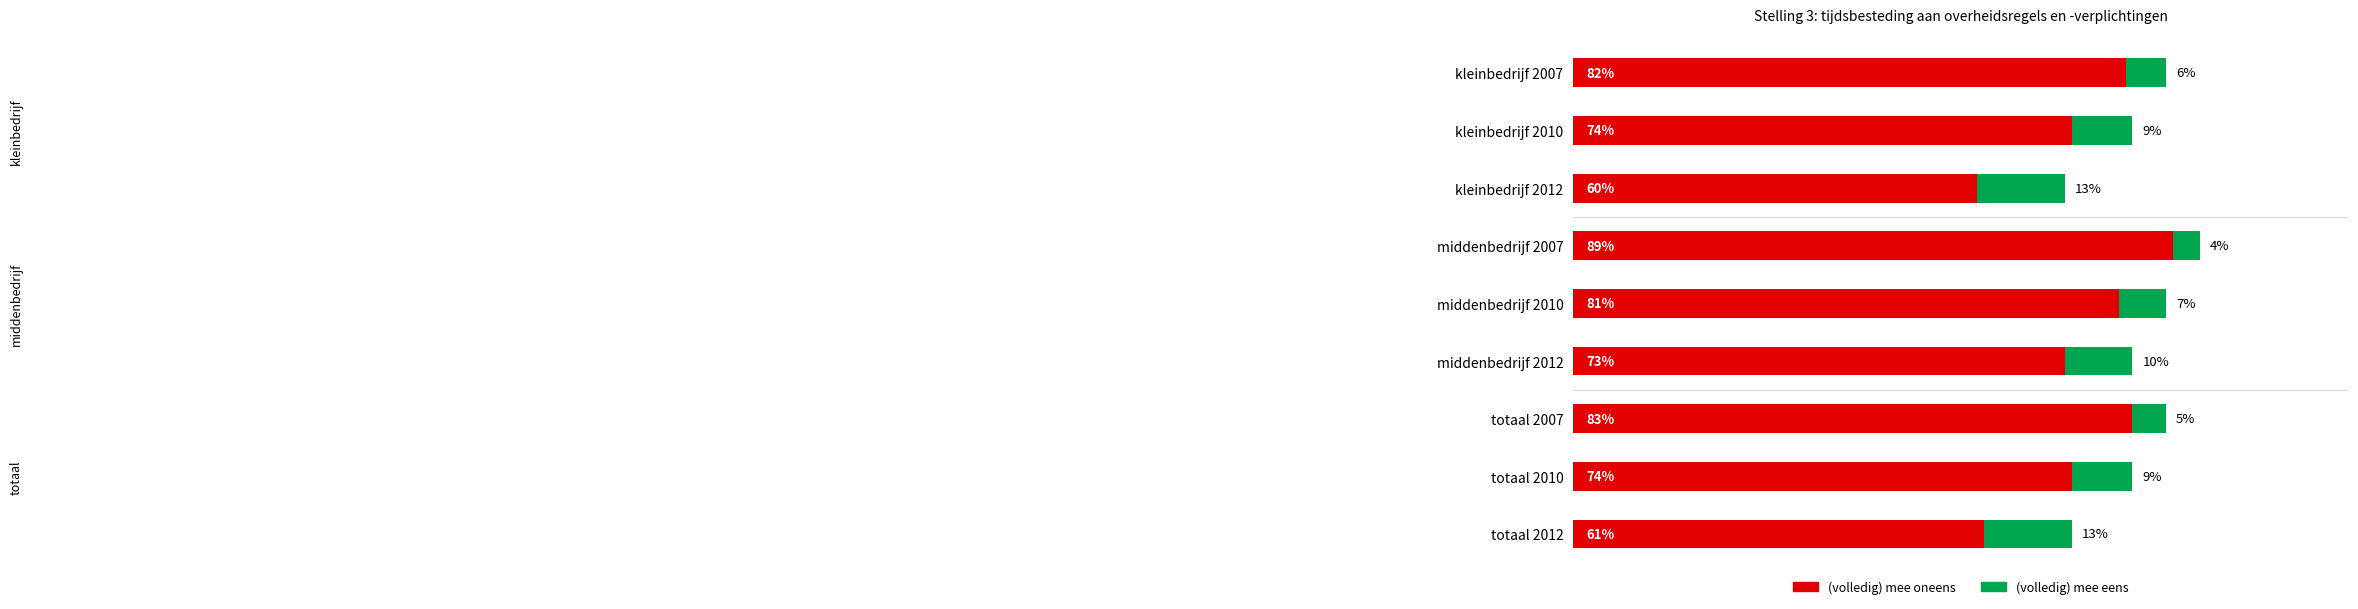

At which category is the sum across all series the highest?

middenbedrijf 2007